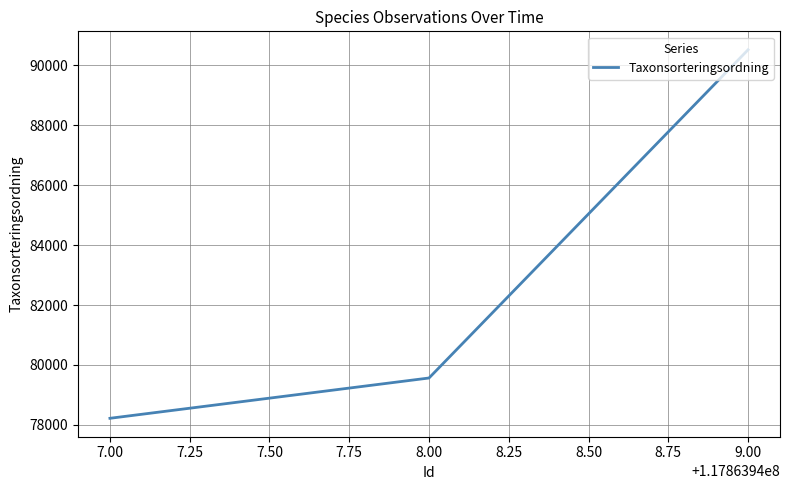

What is the change in value from 8.00 to 9.00?

+10956